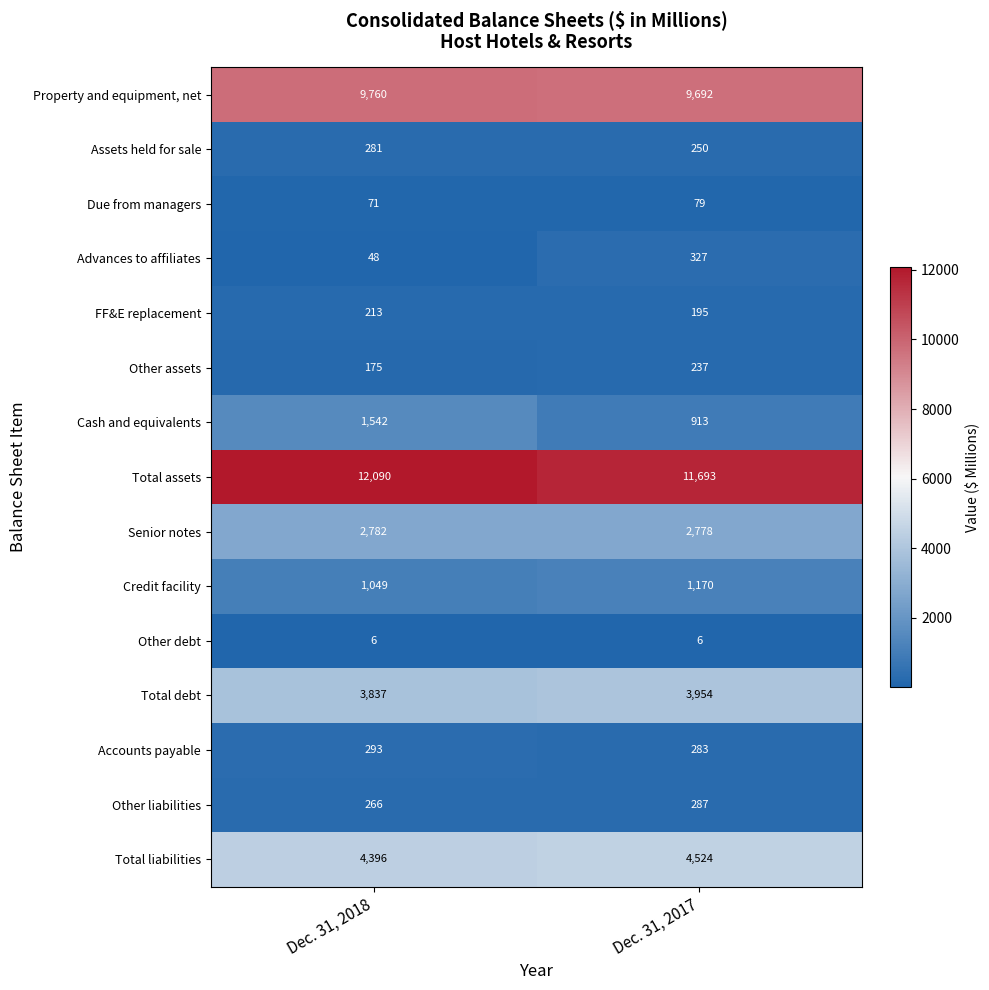

What is the difference between the maximum and minimum values in the Total liabilities series?

128